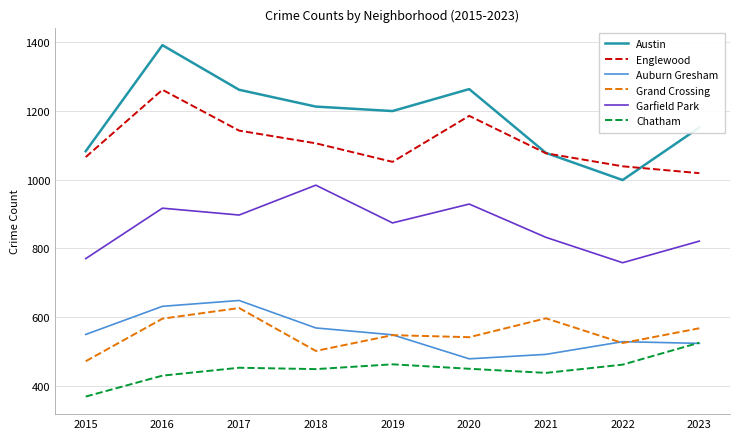

Where is the first local minimum for Grand Crossing?

2018